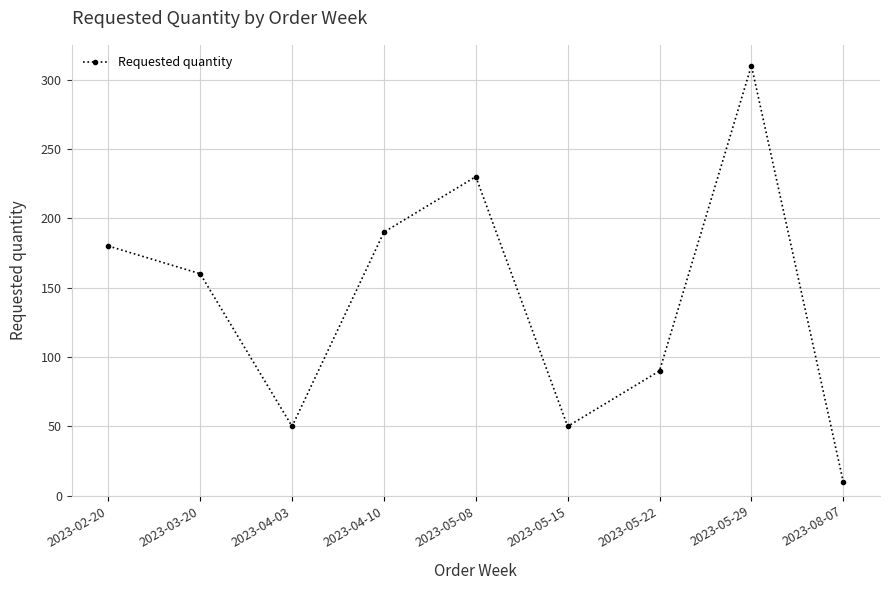

What is the sum of the values at 2023-05-08 and 2023-05-15?

280